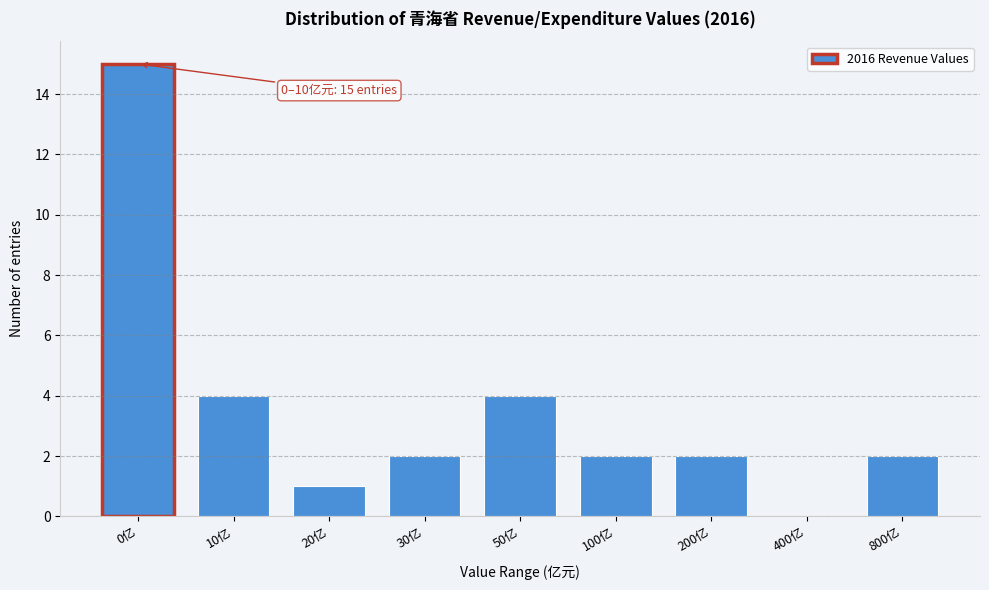

Reading left to right, transcribe all the data shown in this chart.

0亿=15	10亿=4	20亿=1	30亿=2	50亿=4	100亿=2	200亿=2	400亿=0	800亿=2